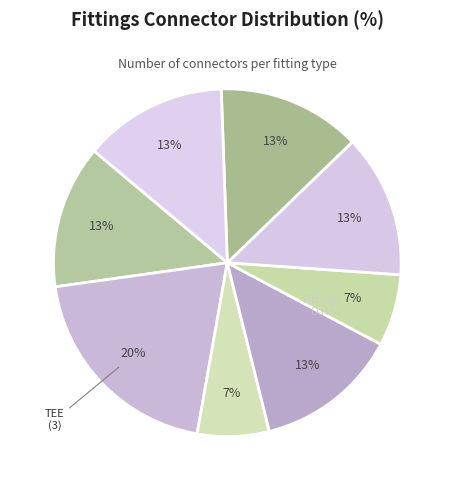

How many segments does this pie chart have?

8